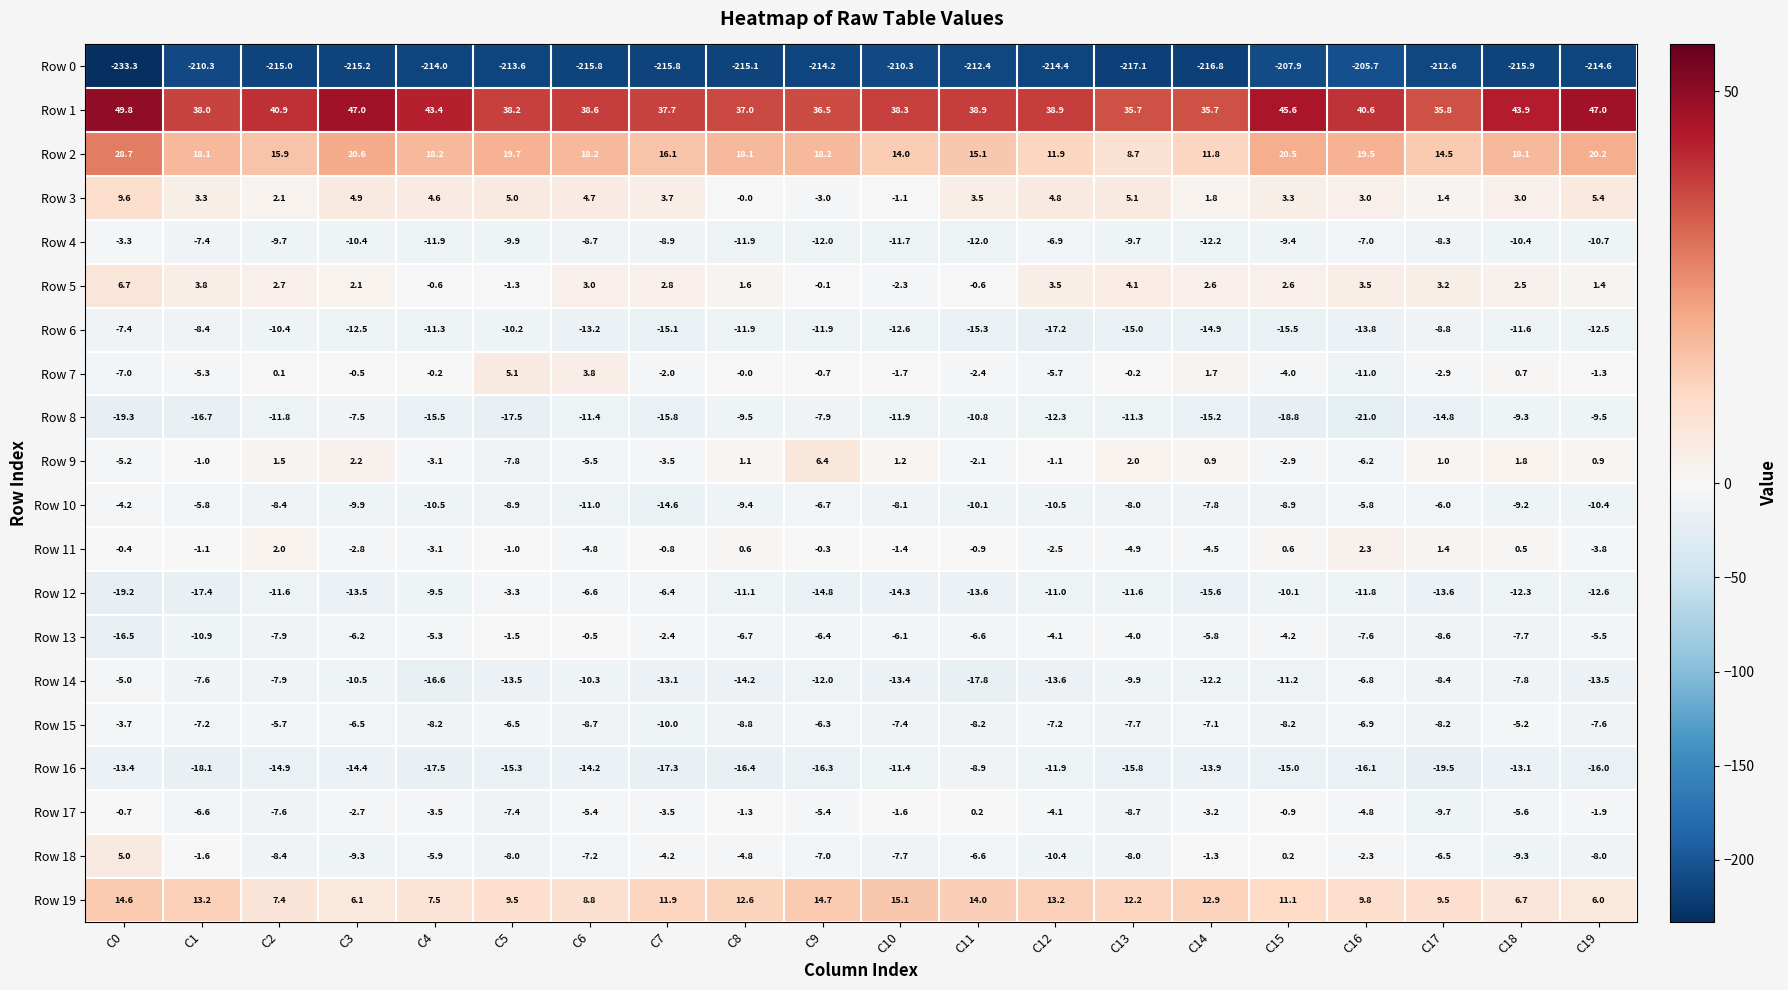

What is the sum of the Row 13 values at C17 and C2?

-16.5